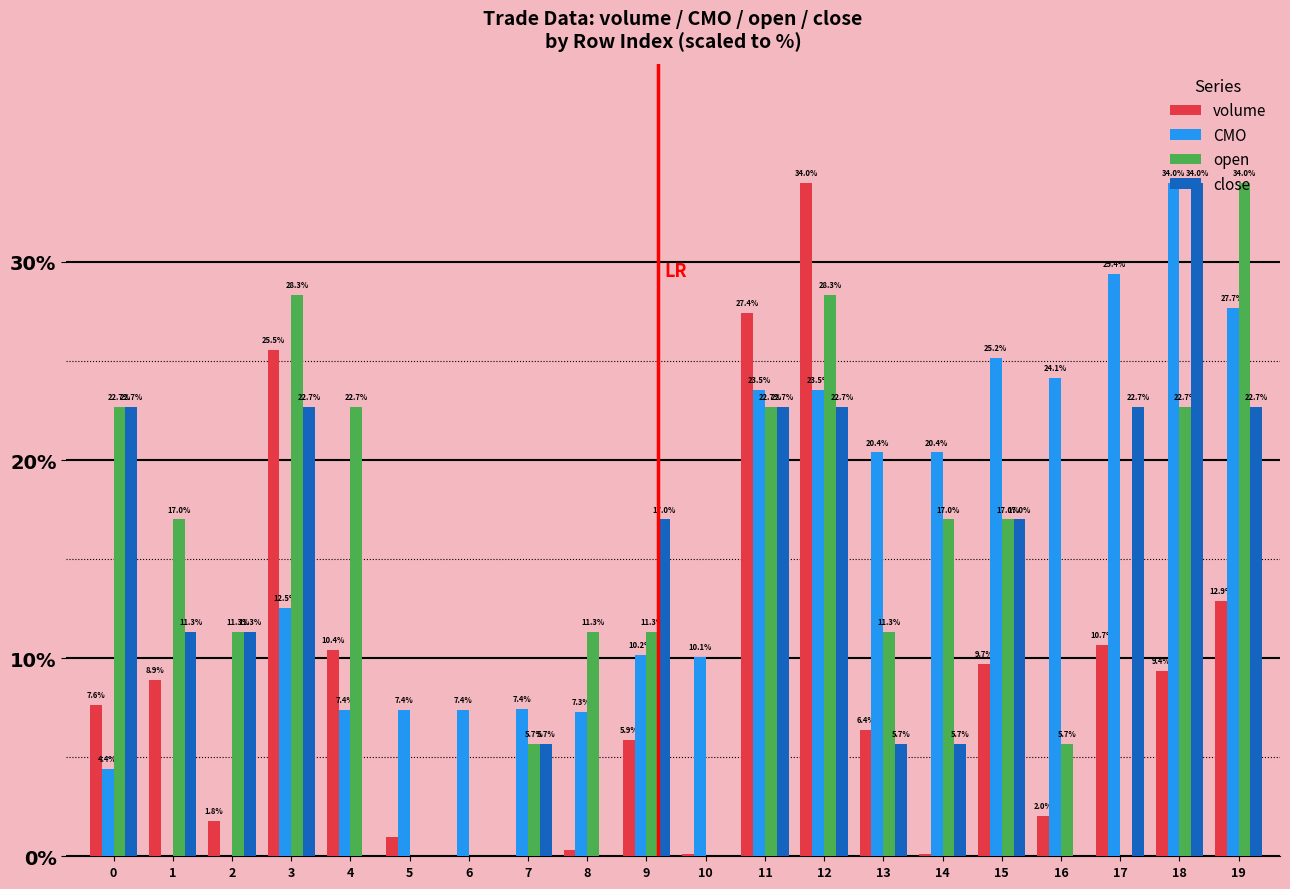

What is the total value across all series at 3?

89.1